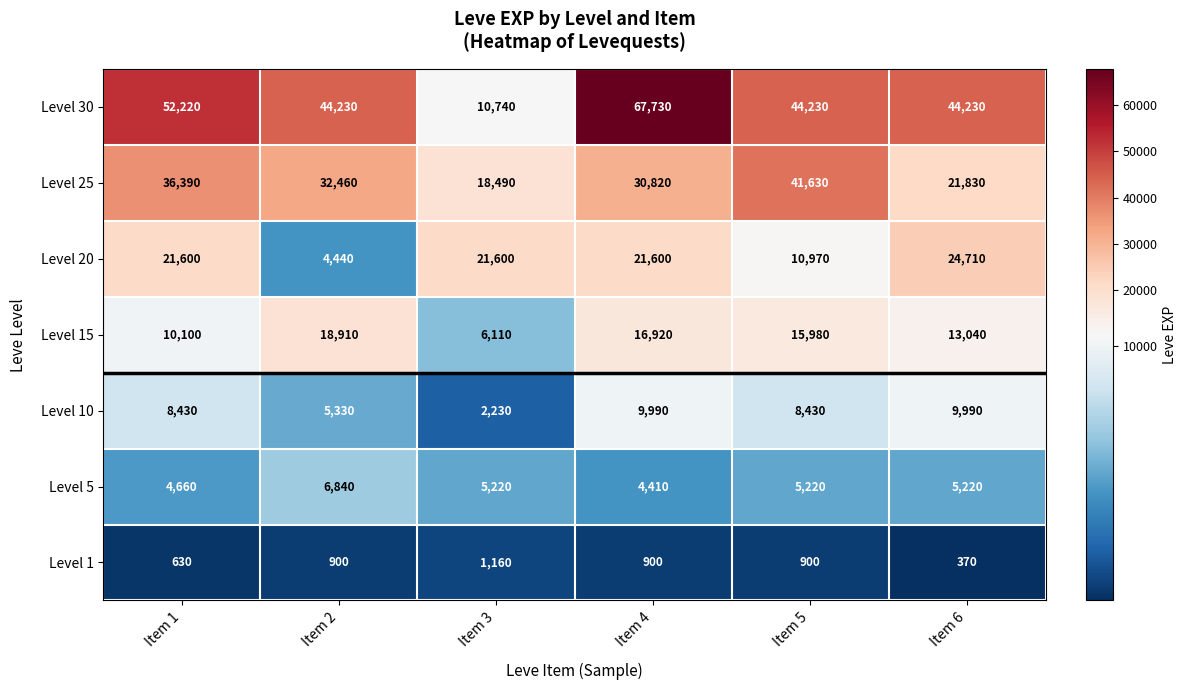

At Item 5, list the series in order from smallest to largest.

Level 1, Level 5, Level 10, Level 20, Level 15, Level 25, Level 30